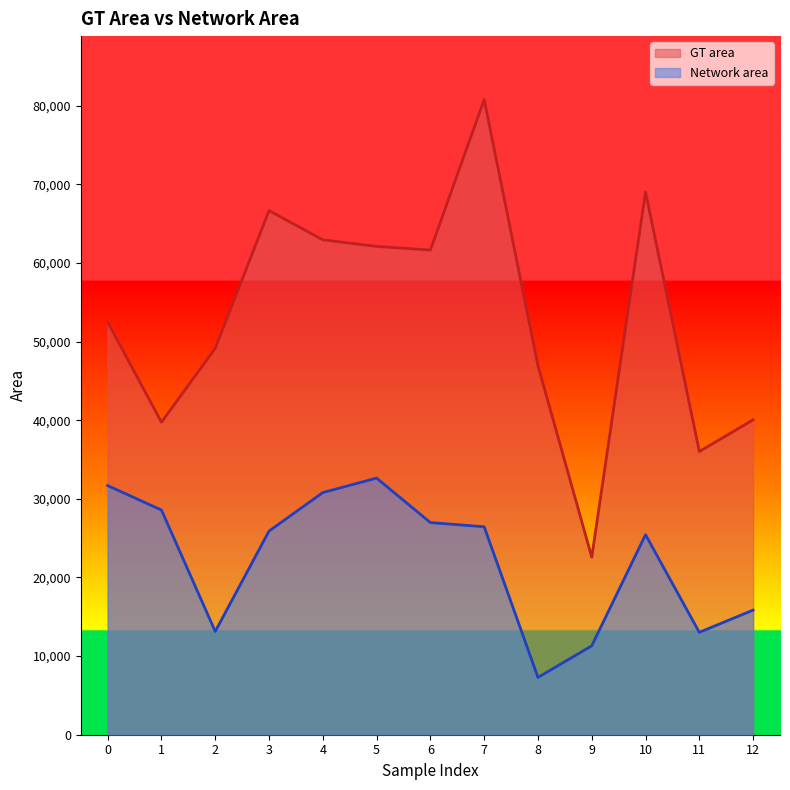

Reading left to right, list all the values displayed in this chart.

GT area: 52464	39740	49141	66642	62932	62091	61632	80760	46934	22576	69008	36014	40039
Network area: 31679	28570	13134	25896	30794	32630	26978	26446	7285	11304	25434	13021	15848